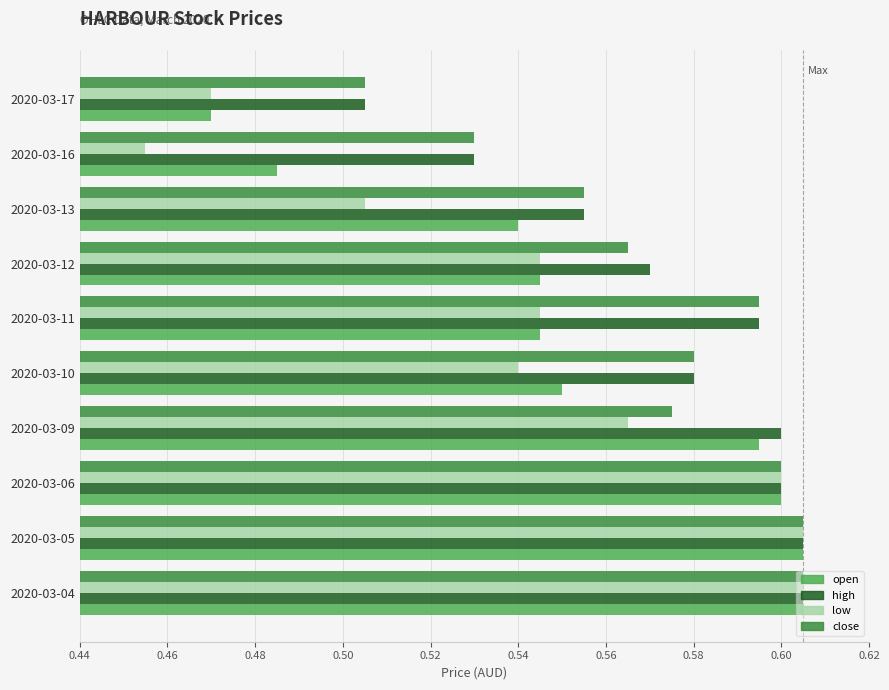

At which label does high reach its minimum?

2020-03-17